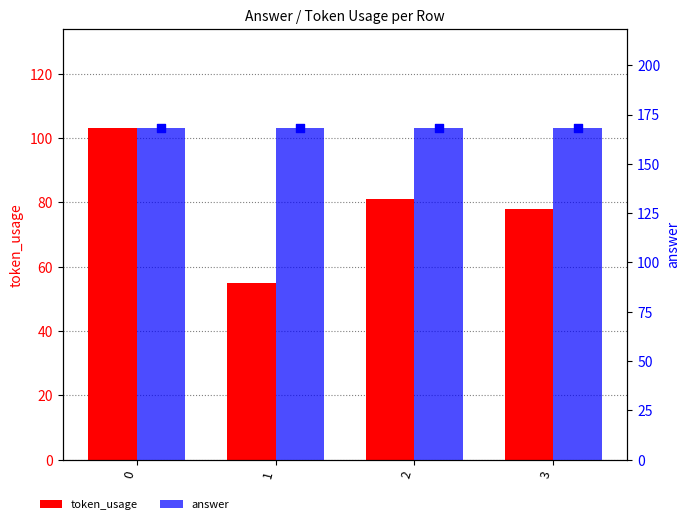

Which series has the largest Y range (max minus min)?

token_usage